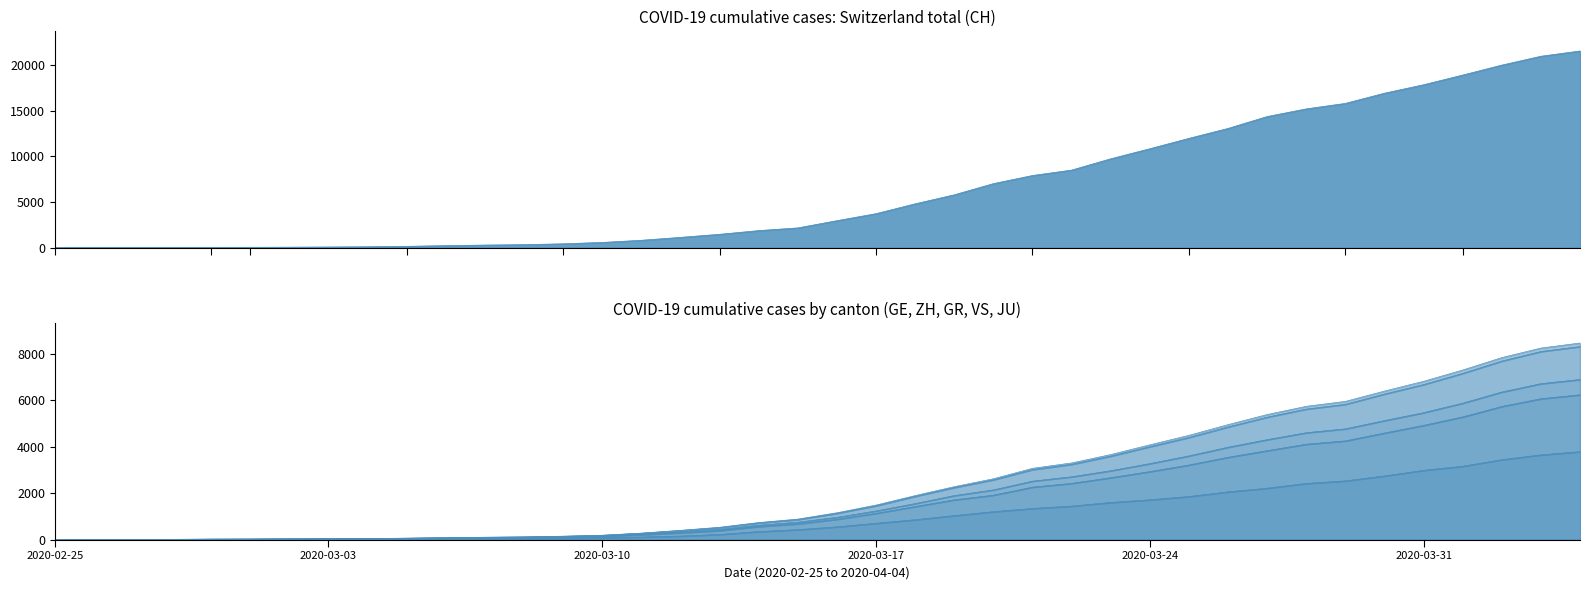

Which series has the largest total across all categories?

CH